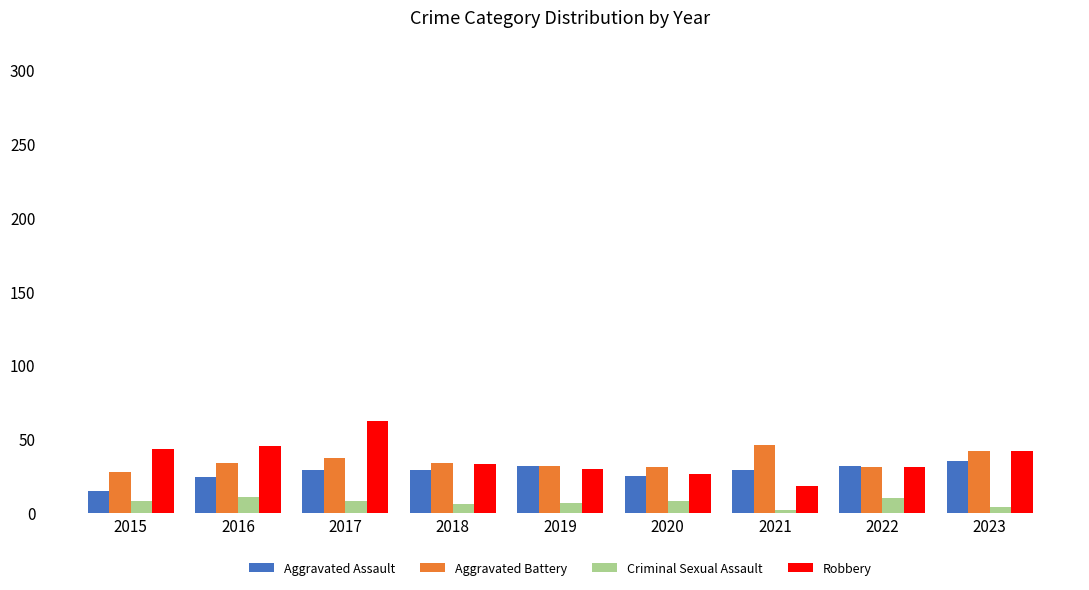

What is the smallest value displayed?

2